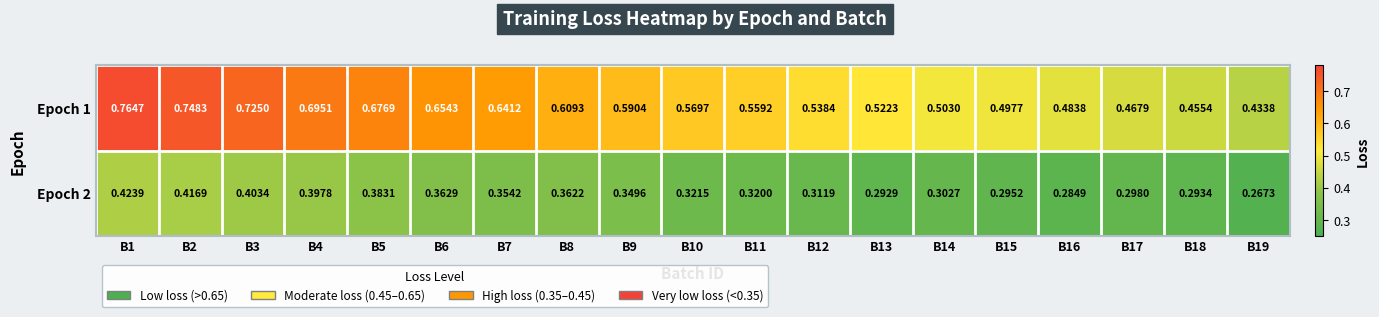

At how many categories does at least one series exceed 0?

19